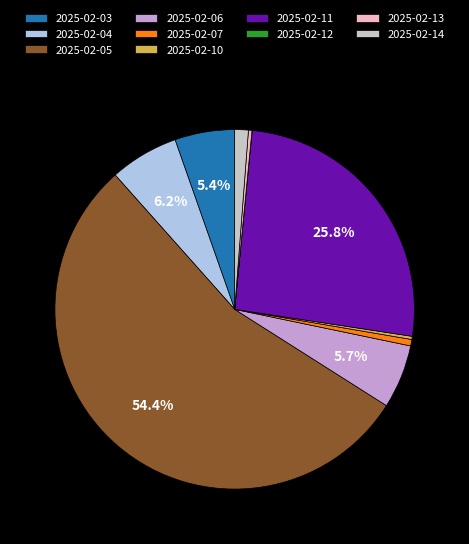

Which category has the biggest portion of the pie?

2025-02-05